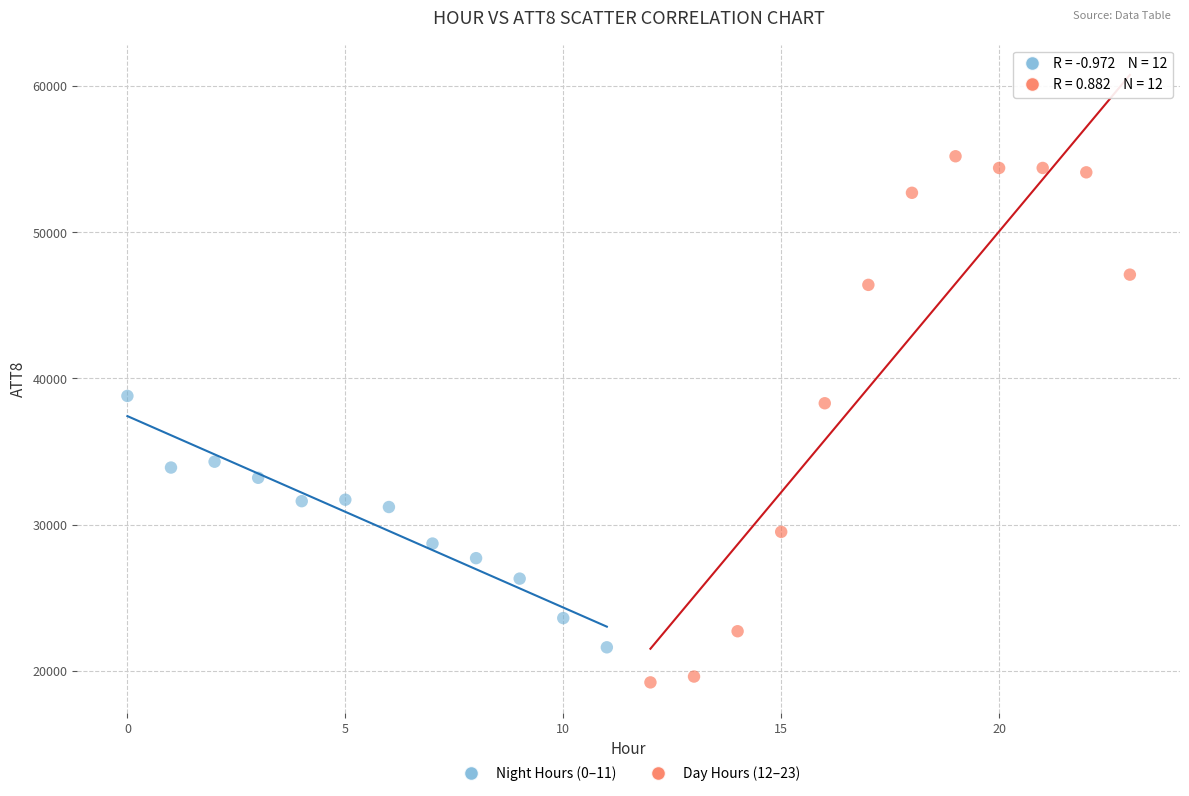

Which series has the widest spread of Y values?

Day Hours (12–23)